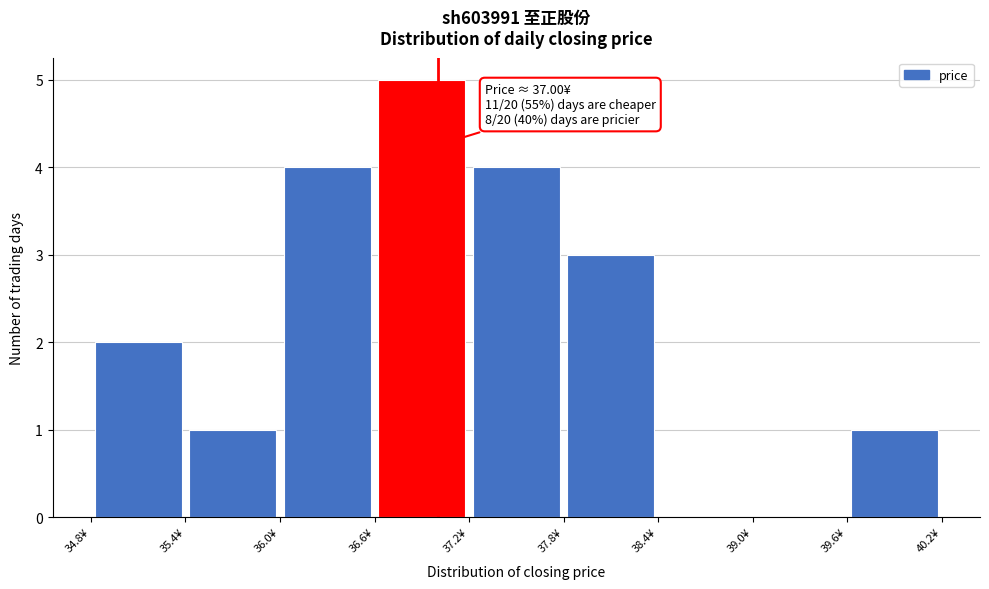

Over which range of the x-axis is the bar tallest?

36.6 to 37.2